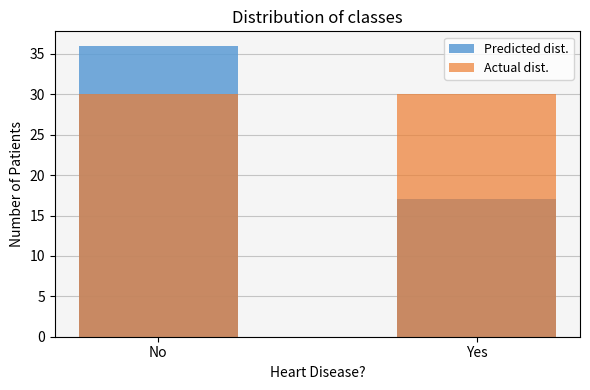

What is the difference between the Predicted dist. values at No and Yes?

19